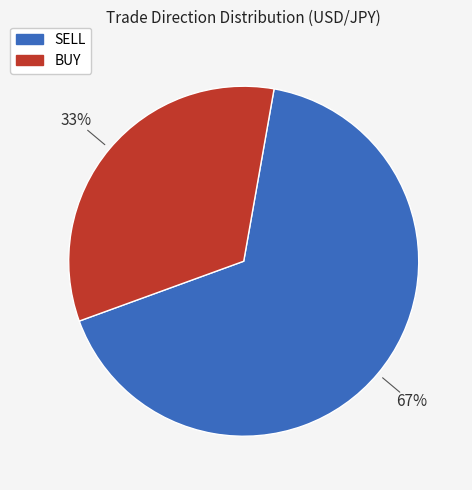

True or false: SELL accounts for 55% of the total.

False